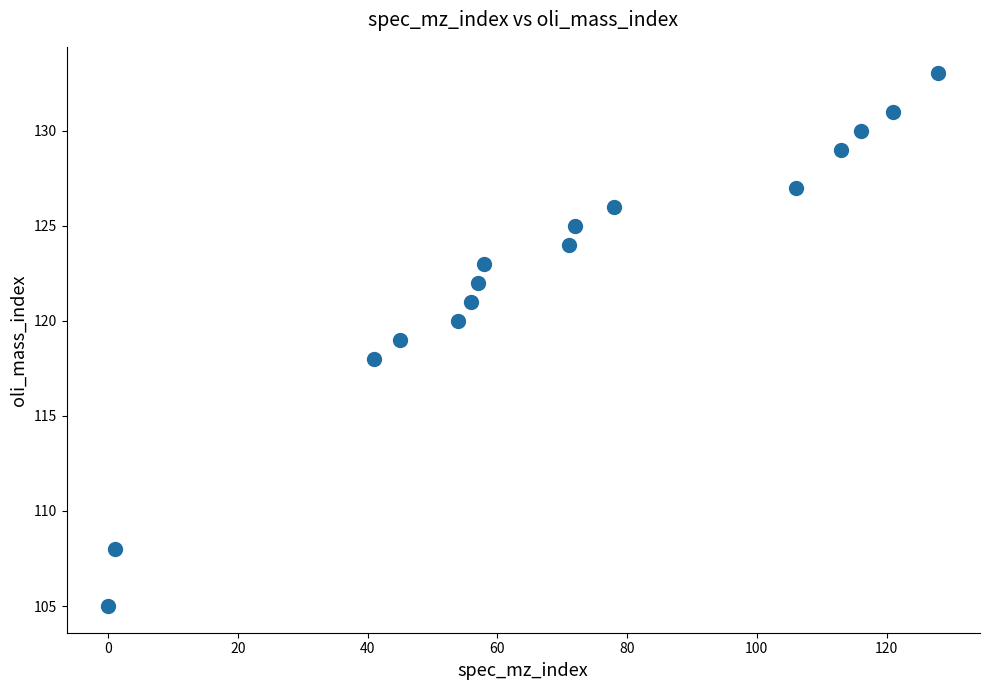

What is the range of X values (max minus min)?

128